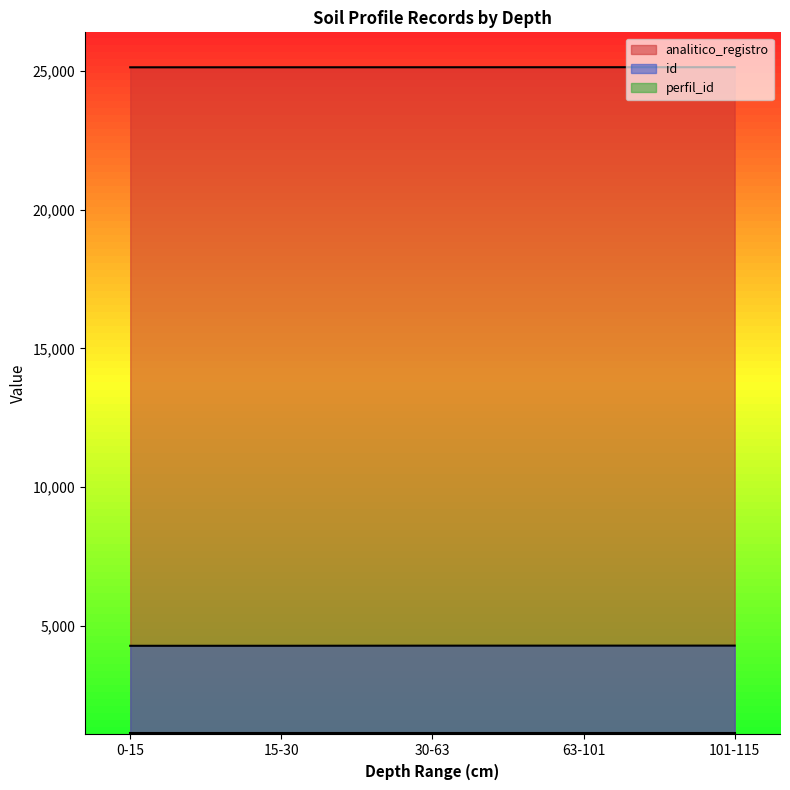

What is the greatest value displayed?

25143